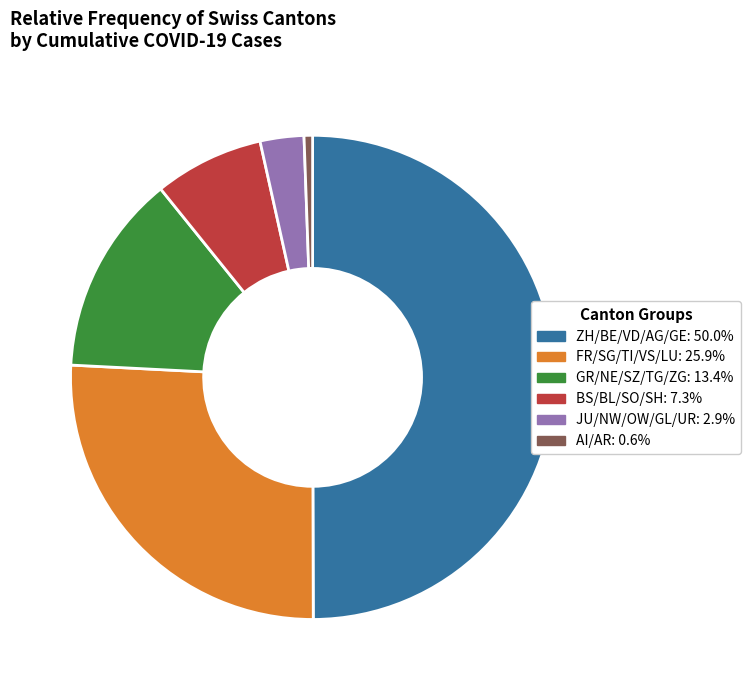

What is the largest slice in the pie chart?

ZH